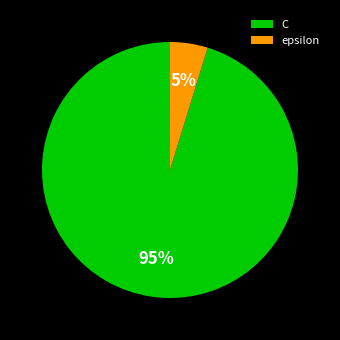

Which category has the smallest portion of the pie?

epsilon